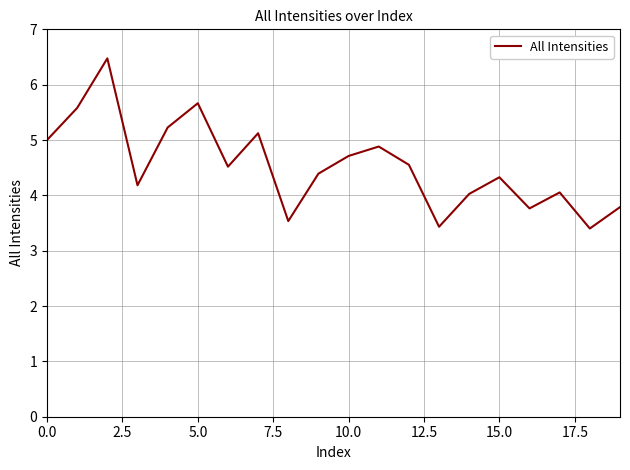

What is the difference between the maximum and minimum values?

3.1